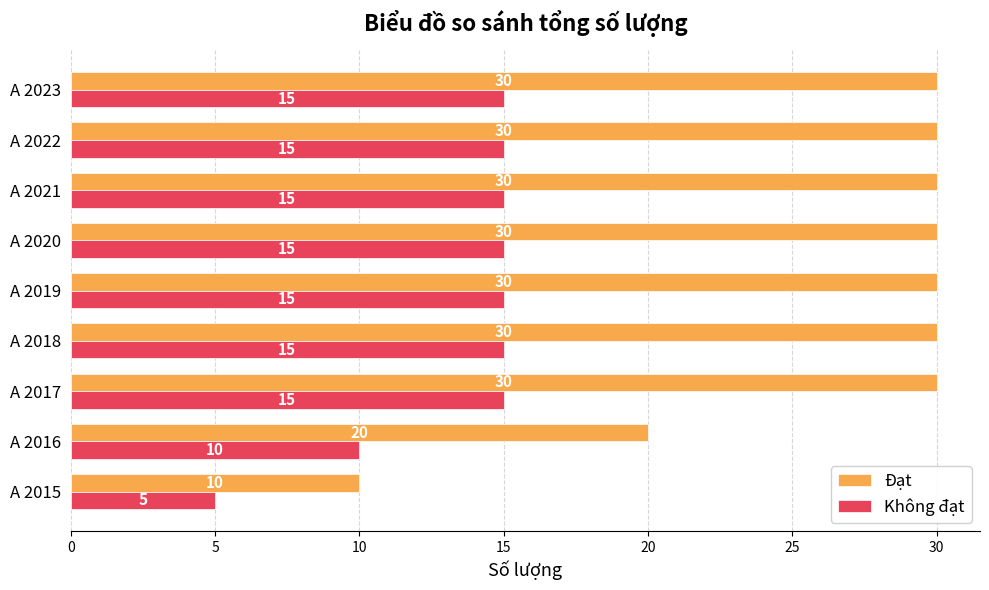

Which series has the widest spread of values?

Đạt